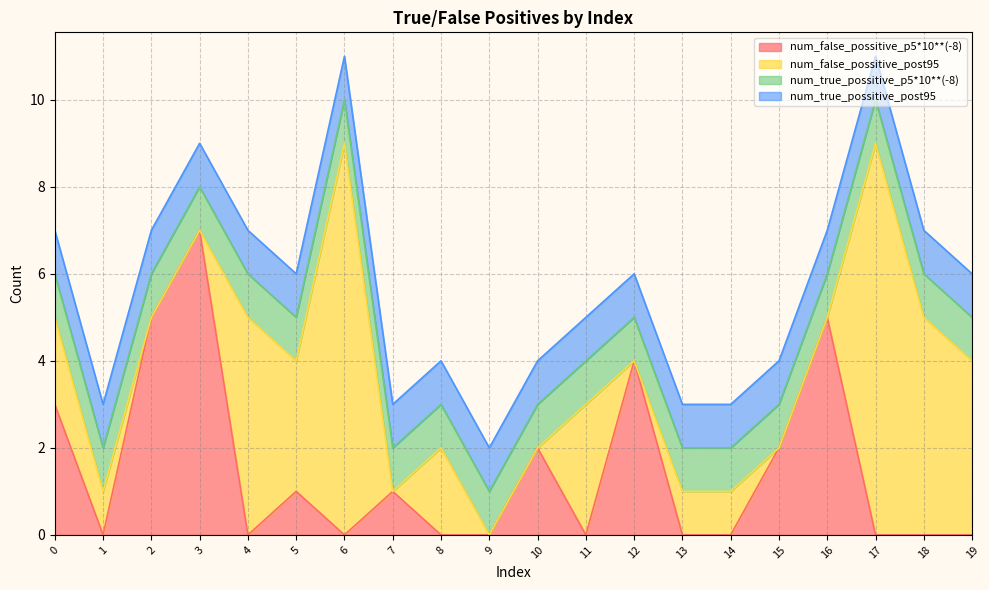

Reading right to left, extract all data points from this chart.

num_false_possitive_p5*10**(-8): 19=0	18=0	17=0	16=5	15=2	14=0	13=0	12=4	11=0	10=2	9=0	8=0	7=1	6=0	5=1	4=0	3=7	2=5	1=0	0=3
num_false_possitive_post95: 19=4	18=5	17=9	16=0	15=0	14=1	13=1	12=0	11=3	10=0	9=0	8=2	7=0	6=9	5=3	4=5	3=0	2=0	1=1	0=2
num_true_possitive_p5*10**(-8): 19=1	18=1	17=1	16=1	15=1	14=1	13=1	12=1	11=1	10=1	9=1	8=1	7=1	6=1	5=1	4=1	3=1	2=1	1=1	0=1
num_true_possitive_post95: 19=1	18=1	17=1	16=1	15=1	14=1	13=1	12=1	11=1	10=1	9=1	8=1	7=1	6=1	5=1	4=1	3=1	2=1	1=1	0=1